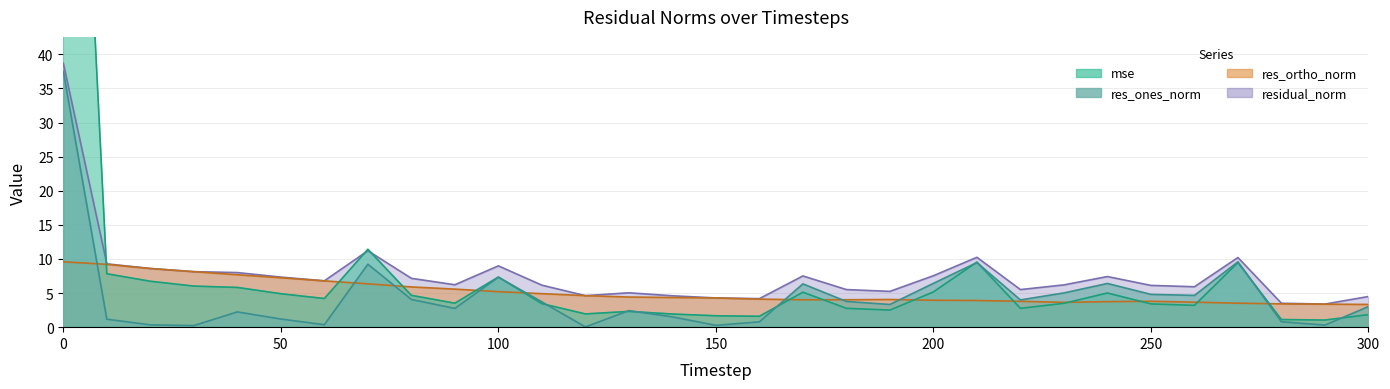

At which label is mse closest to 68?

70